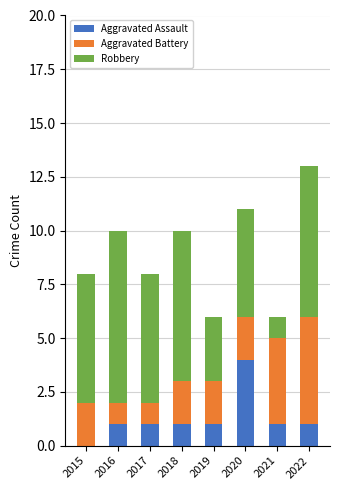

At which category is the sum across all series the highest?

2022